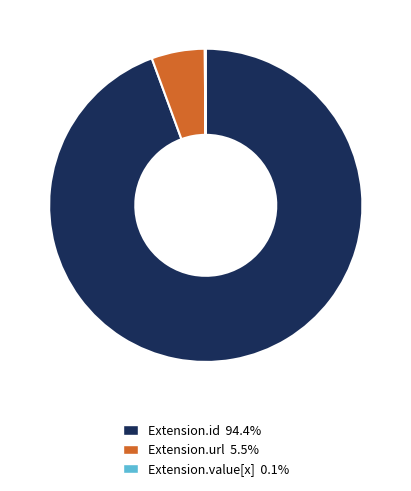

Is there a majority slice in this chart?

Yes